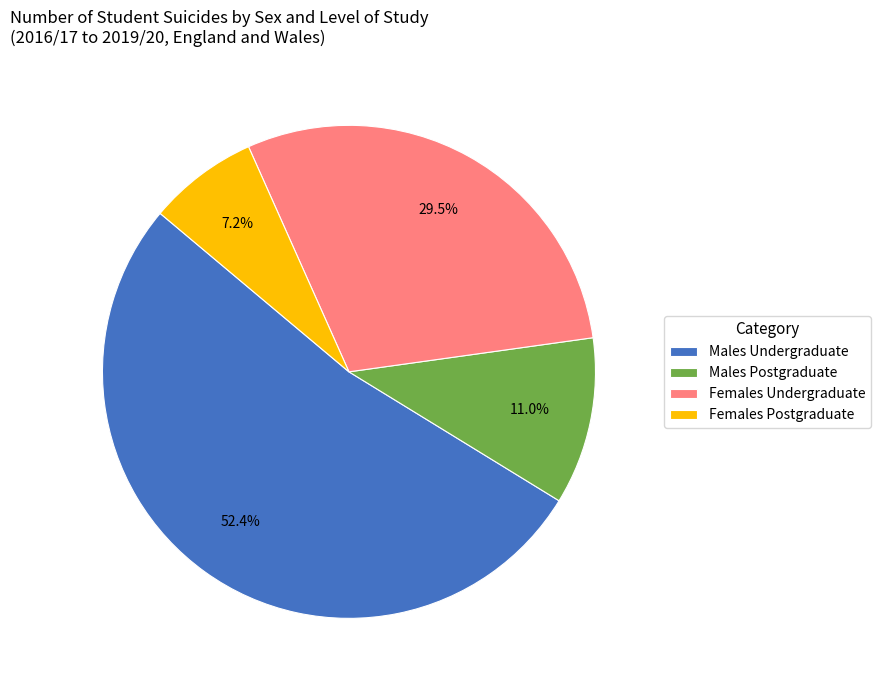

To the nearest percent, what is the difference between the largest and smallest slice percentages?

45%